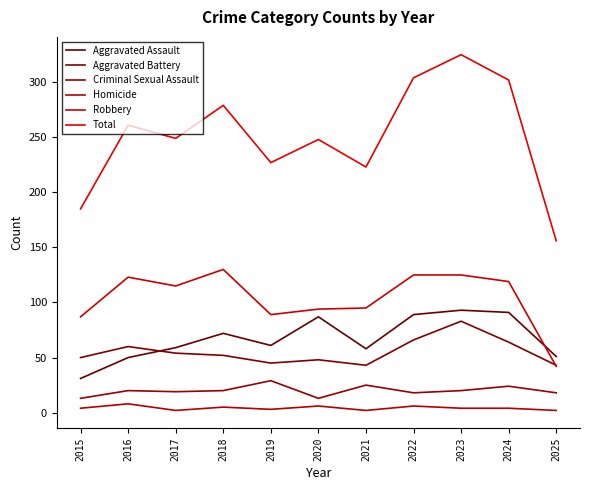

What is the minimum value for Total?

156